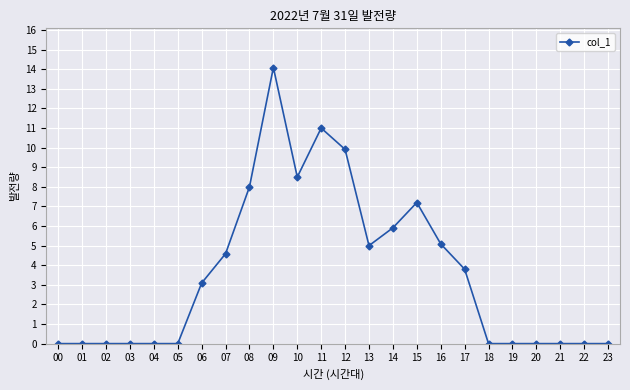

The value at 04 is 0.0. True or false?

True